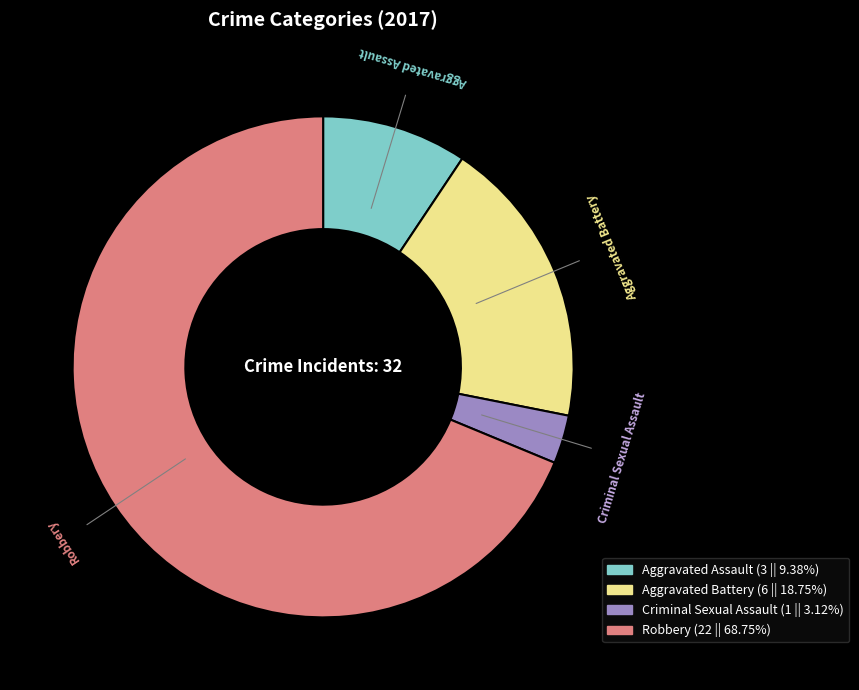

Rank the categories by value from highest to lowest.

Robbery, Aggravated Battery, Aggravated Assault, Criminal Sexual Assault